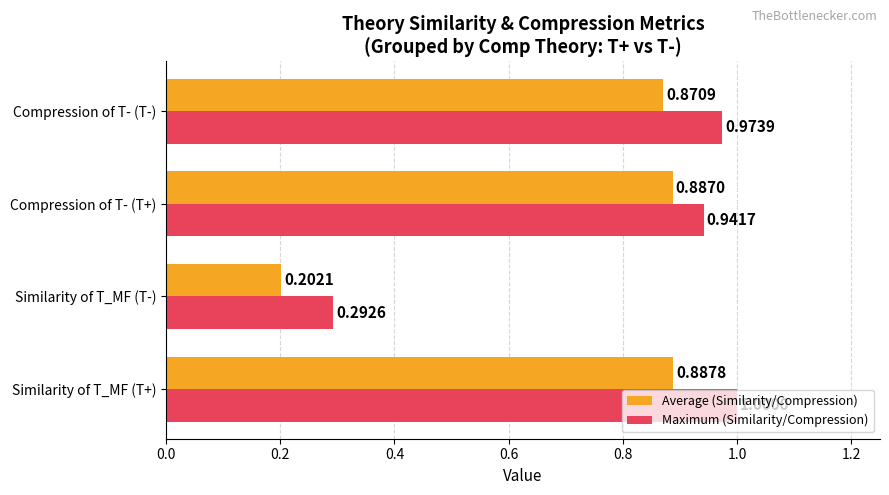

What is the difference between the maximum and minimum values in the Maximum (Similarity/Compression) series?

0.7